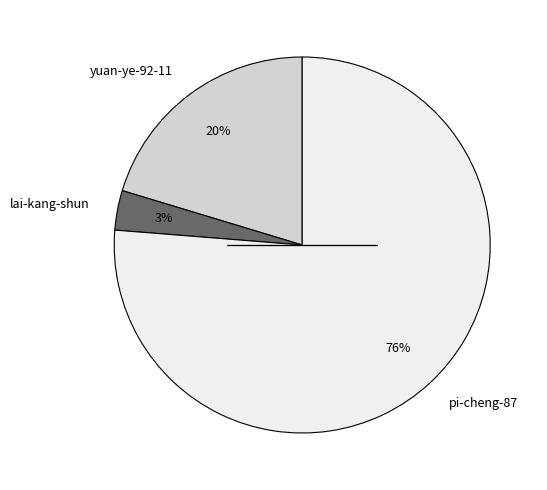

To the nearest percent, what is the combined percentage of pi-cheng-87 and lai-kang-shun?

80%